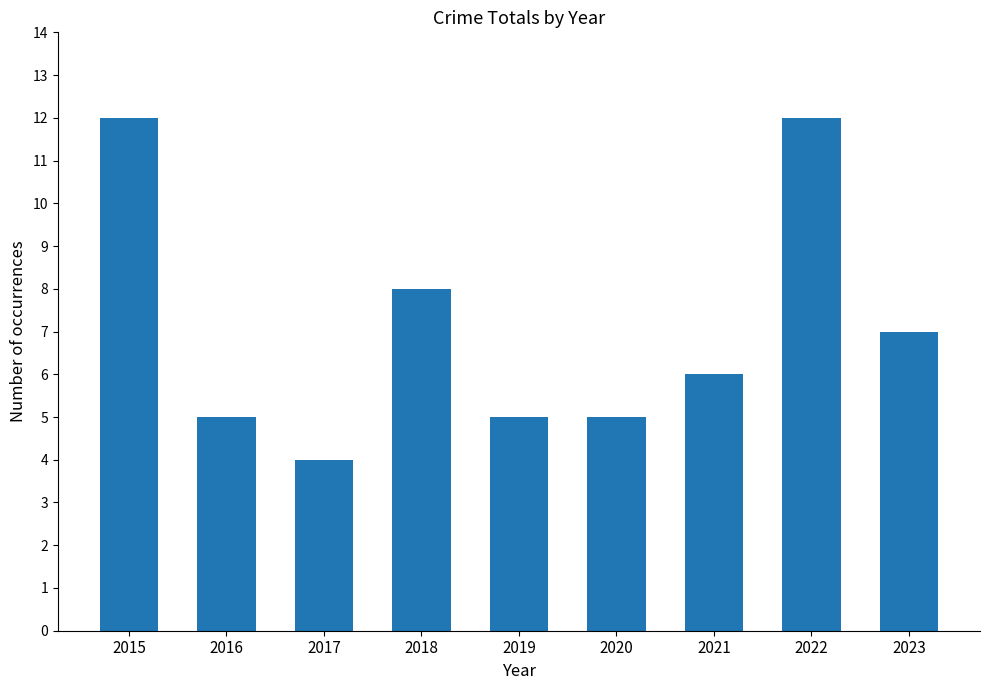

What is the difference between the second highest and minimum values?

8